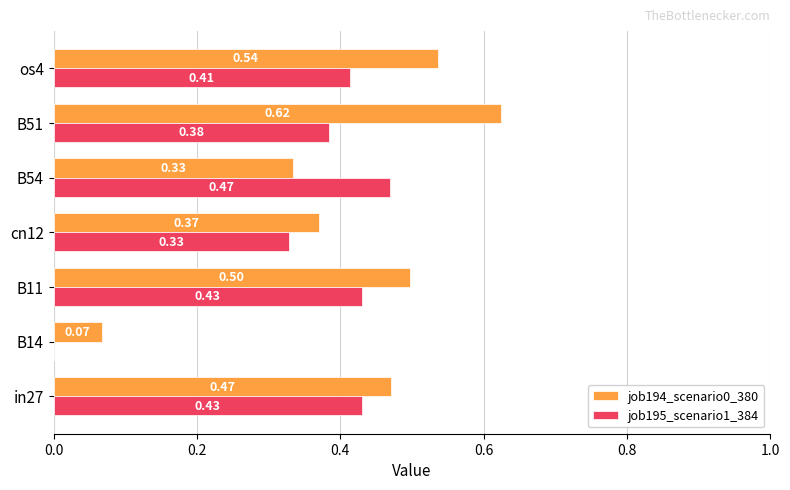

What is the sum of the job194_scenario0_380 values at in27 and B51?

1.1